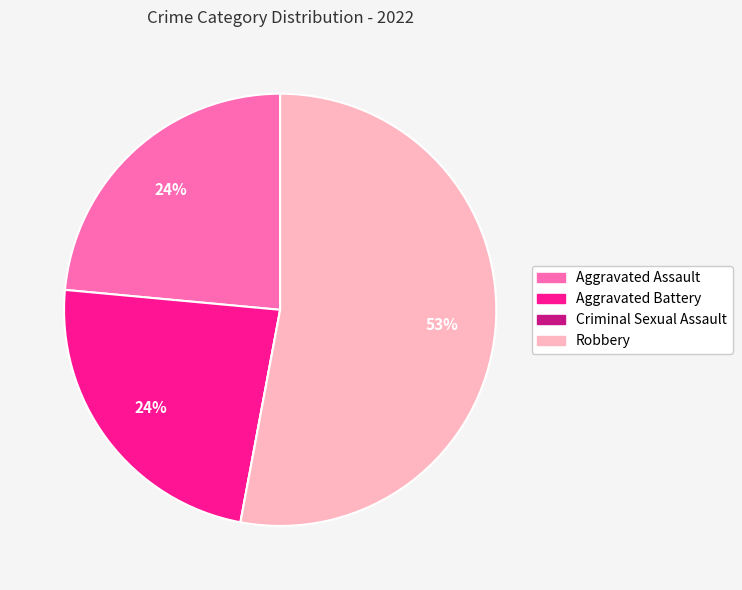

The Aggravated Assault slice represents 24% of the pie. True or false?

True